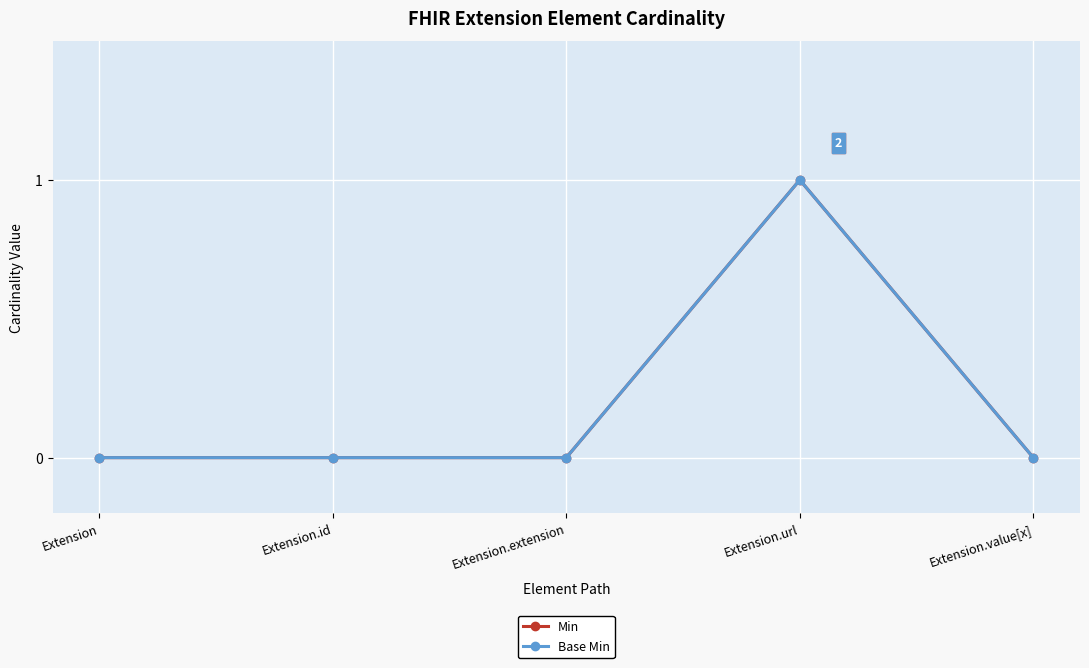

Does the chart have visible grid lines?

Yes